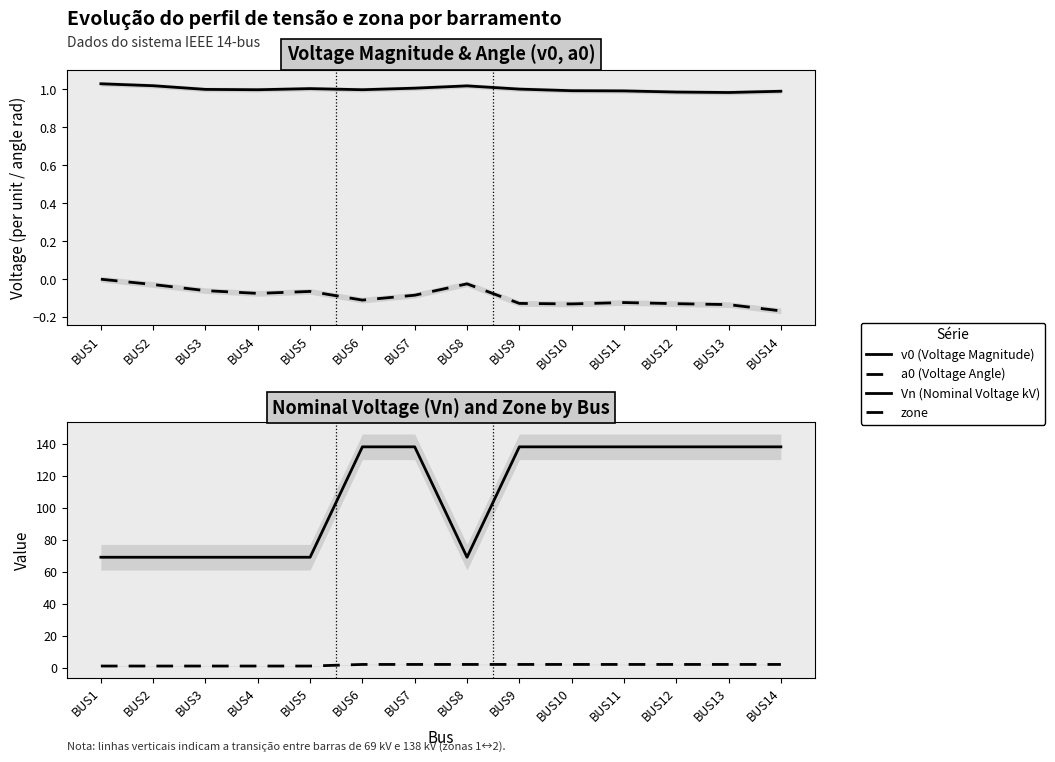

Where is v0 (Voltage Magnitude) nearest to the value 1?

BUS3